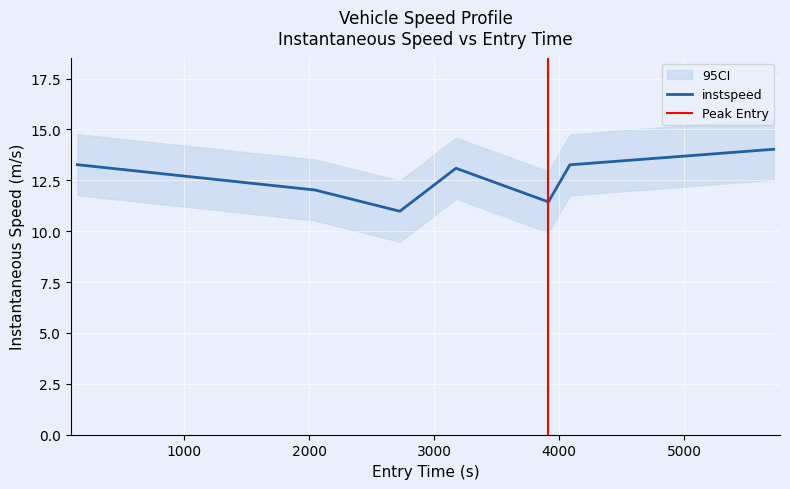

What is the label of the 5th point from the right?

2724.7427153789267